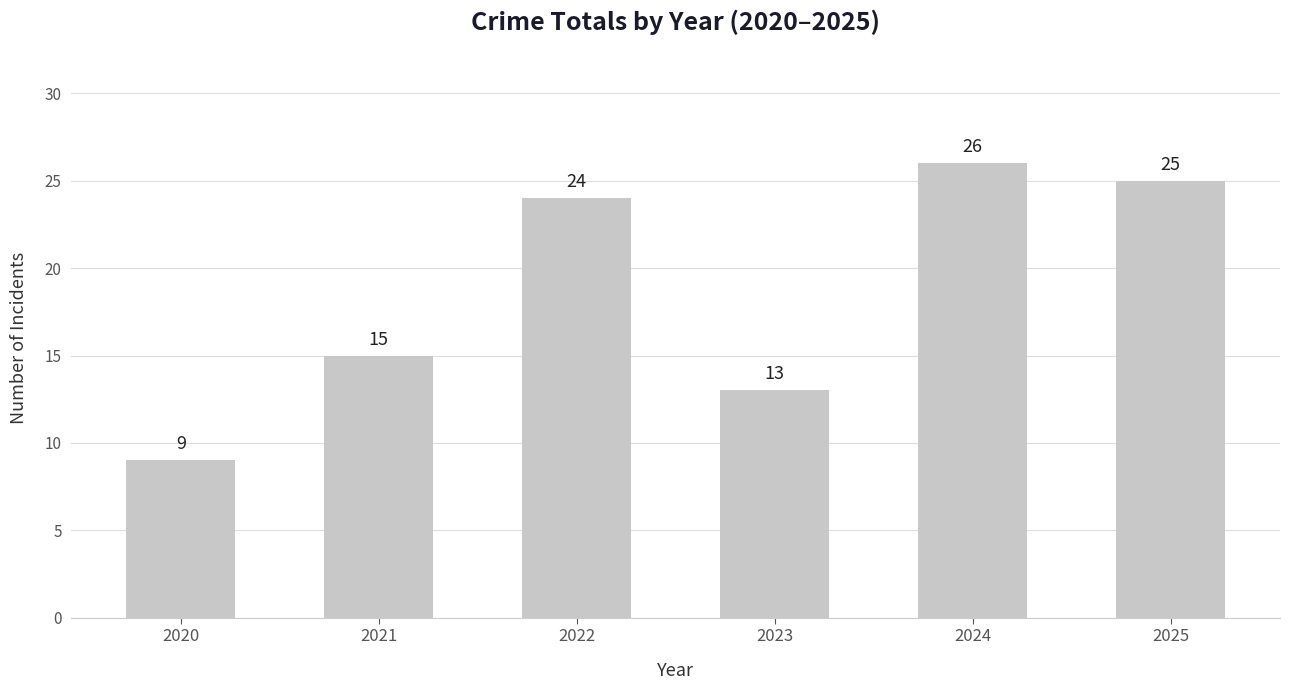

Where is the data nearest to the value 17?

2021